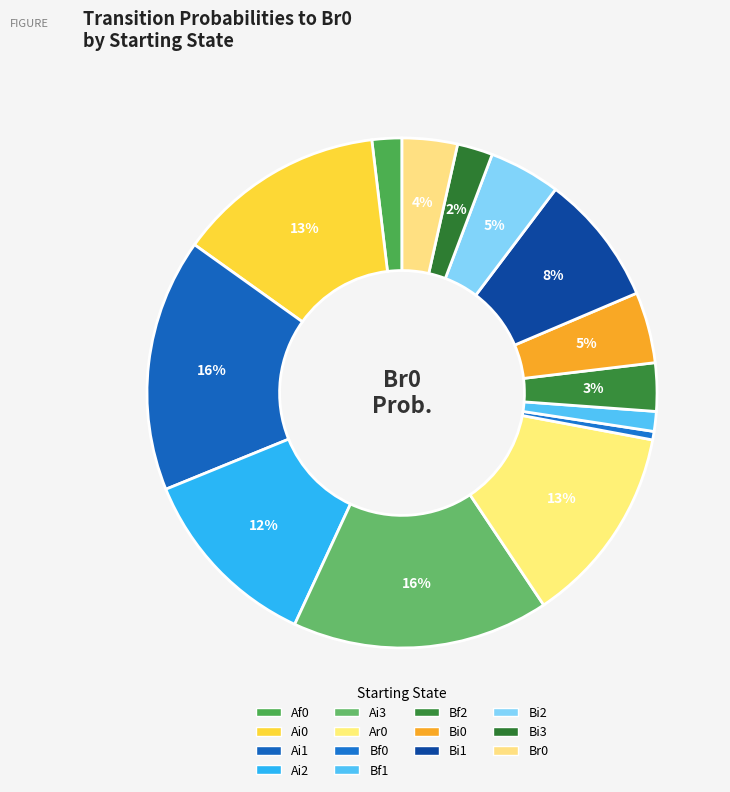

How many segments does this pie chart have?

14